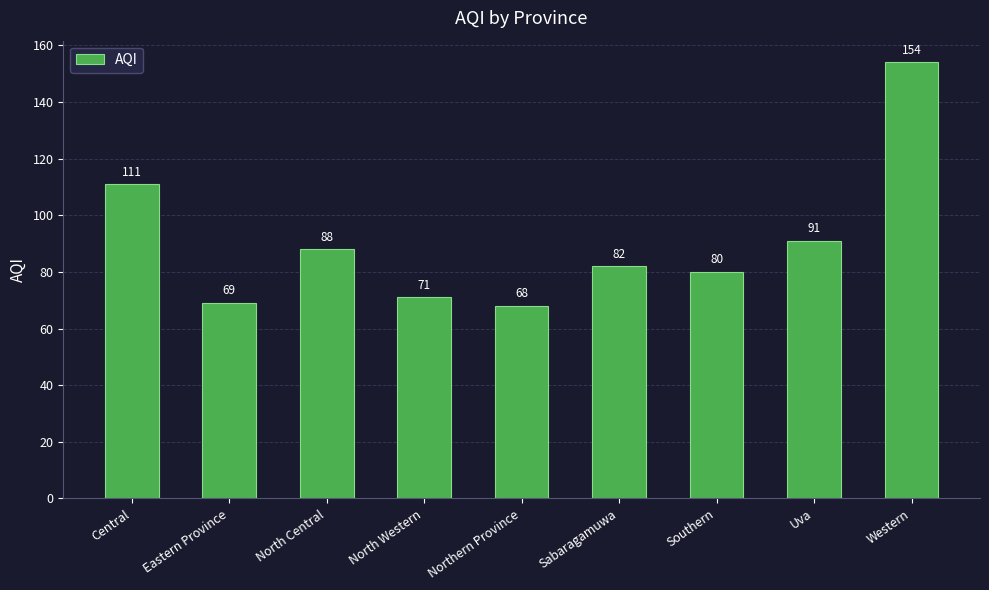

Is it true that the value at Central is 111?

True